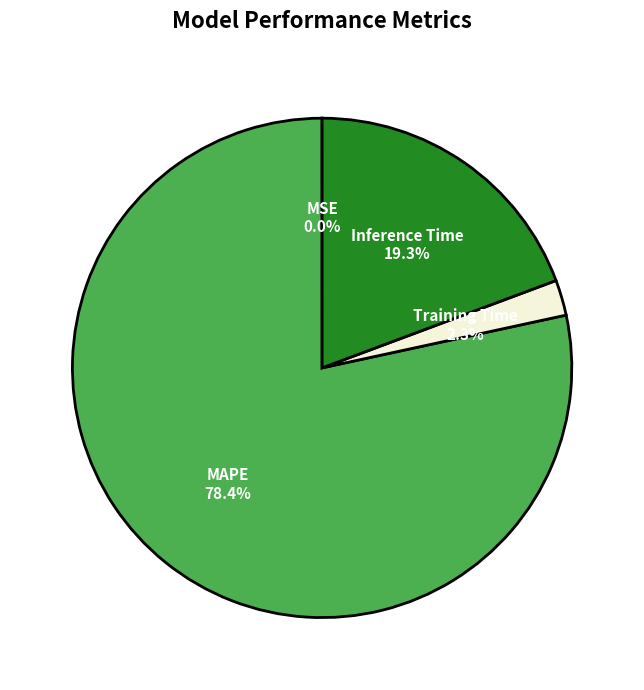

Is MAPE the majority of the pie?

Yes